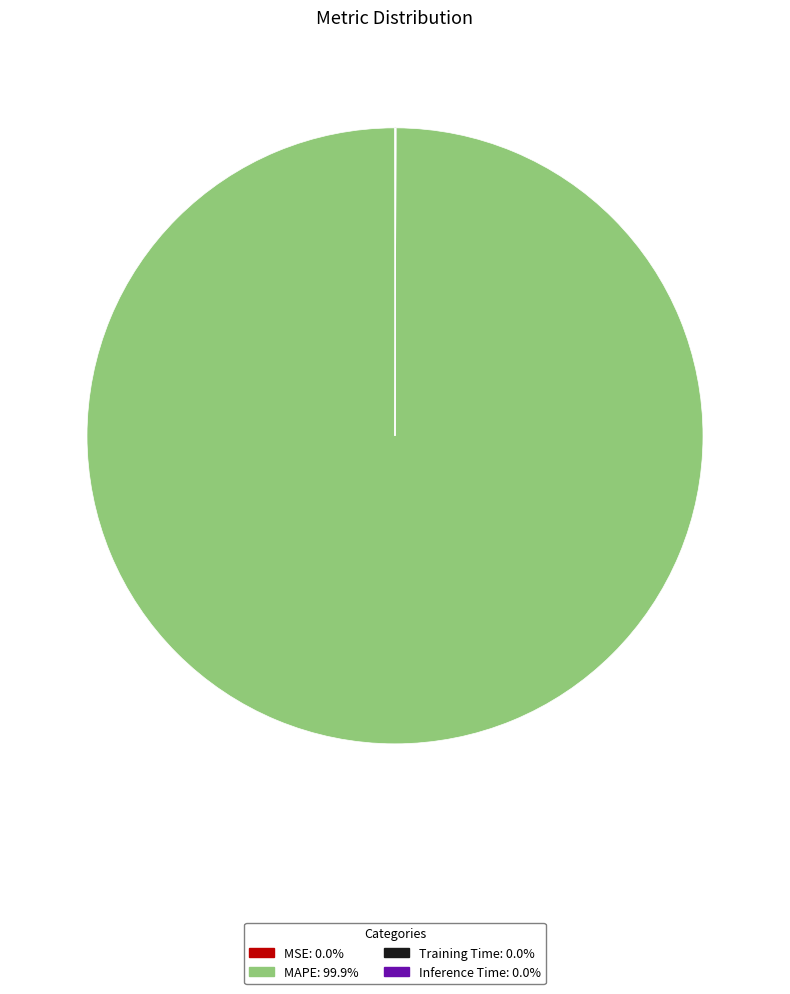

Is there a majority slice in this chart?

Yes